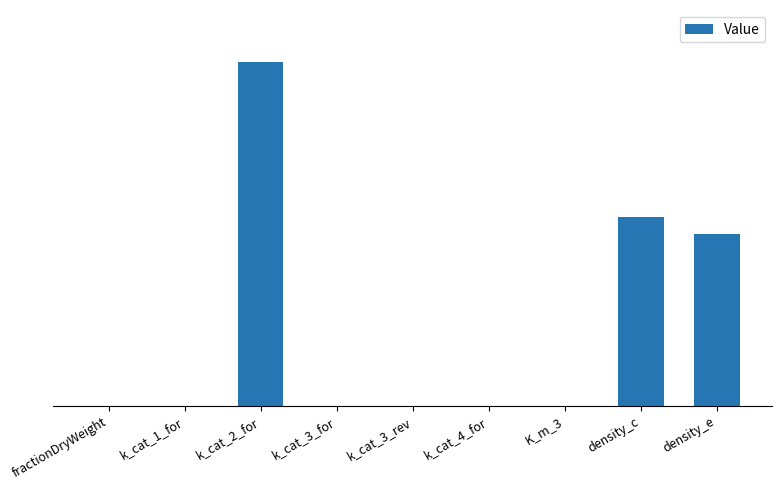

Rank the categories by value from highest to lowest.

k_cat_2_for, density_c, density_e, k_cat_1_for, fractionDryWeight, K_m_3, k_cat_3_for, k_cat_3_rev, k_cat_4_for